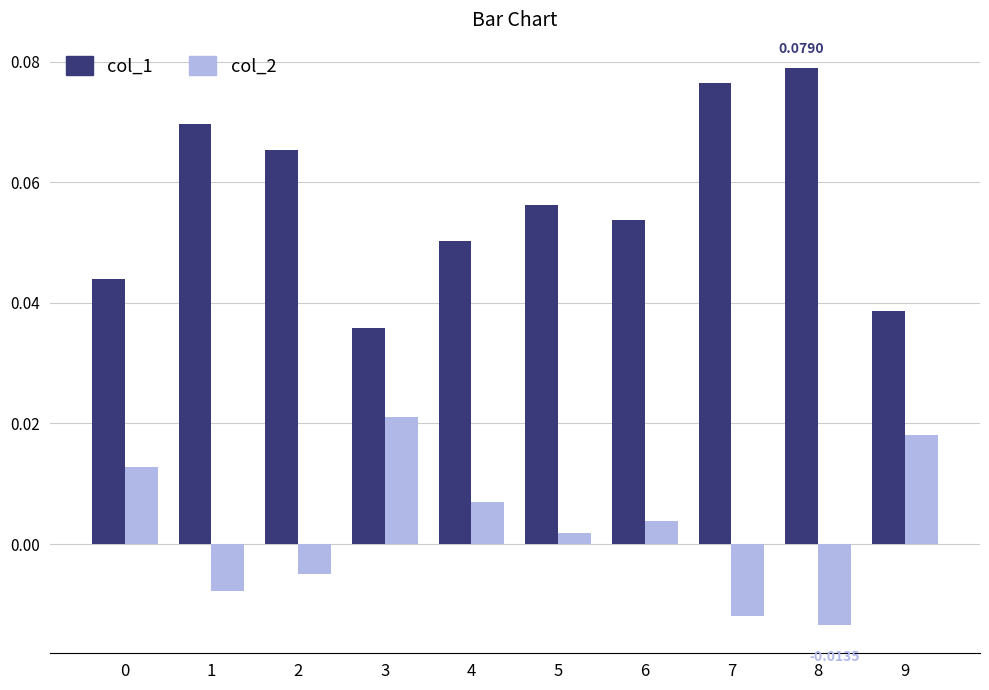

List the series in order of their peak value, highest first.

col_1, col_2